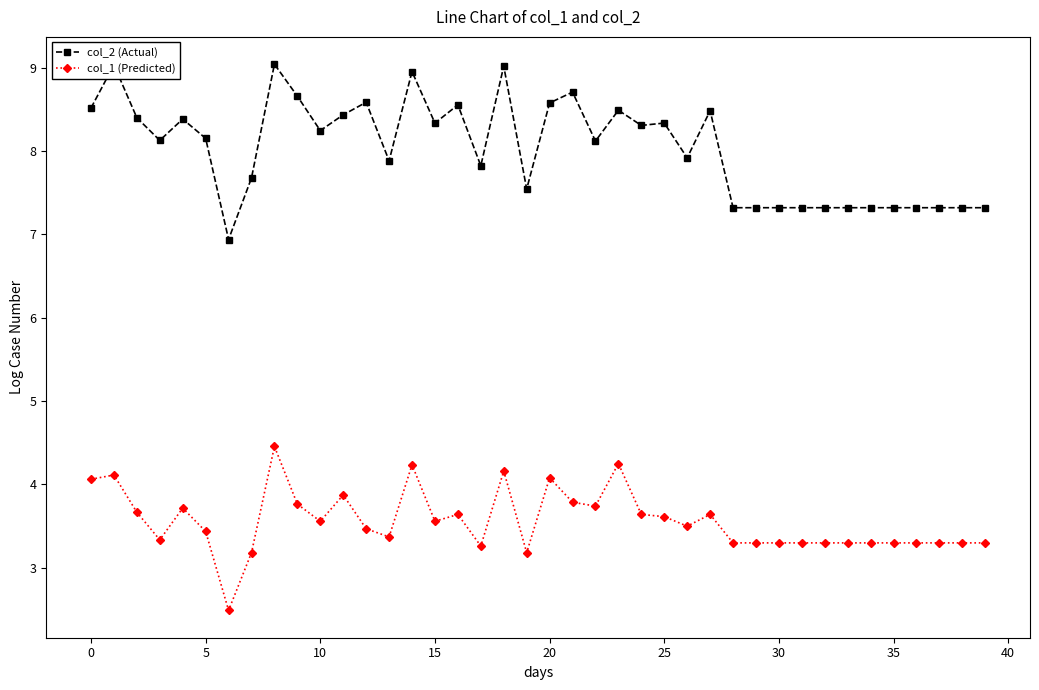

What is the value of the col_2 (Actual) point at the 29th from the left?

7.3